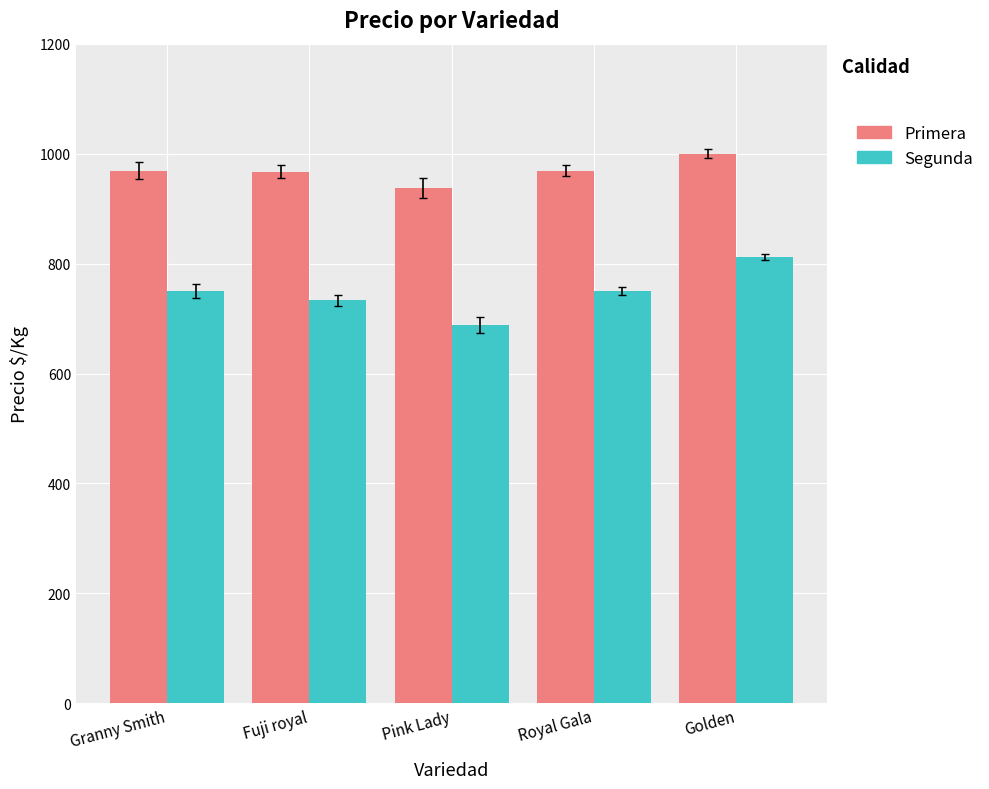

How many data points in Segunda are less than 750?

2